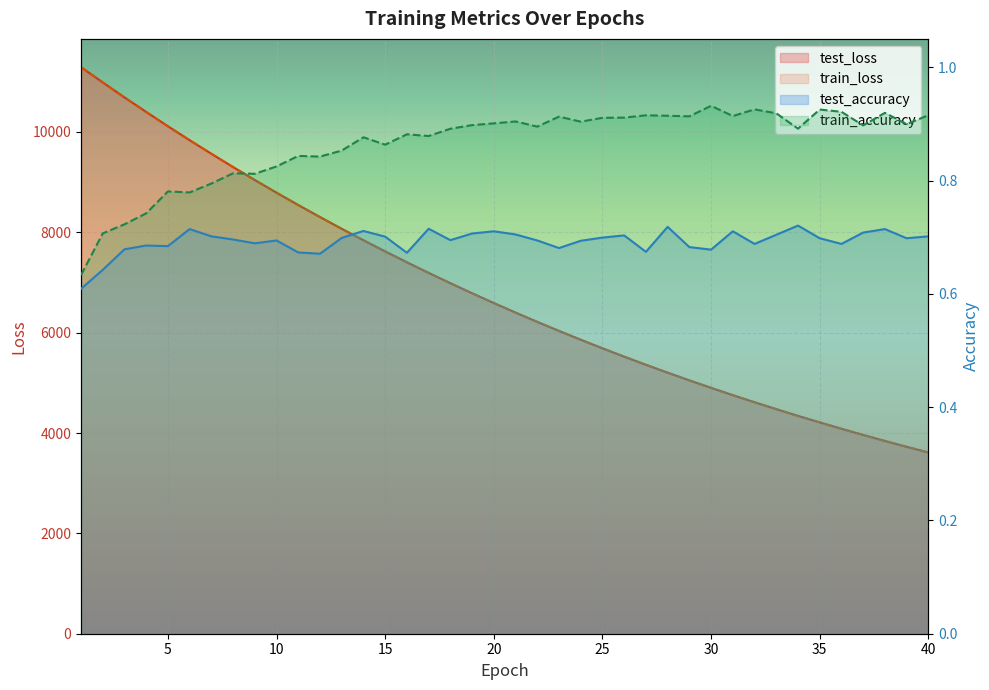

Rank the series by their maximum value, from lowest to highest.

test_accuracy, train_accuracy, train_loss, test_loss